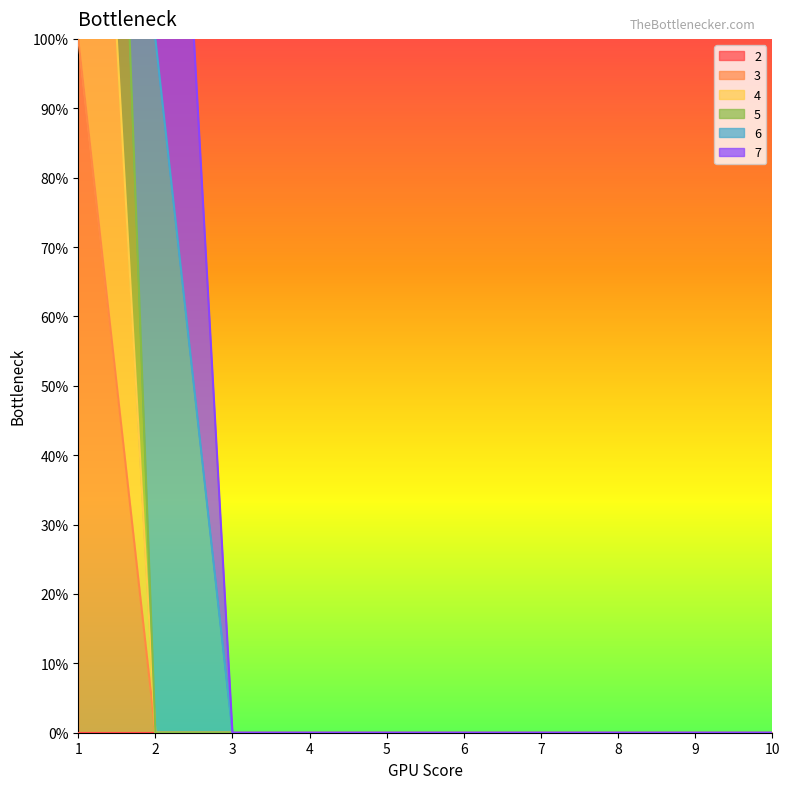

The value of 4 at 9 is -1. True or false?

False